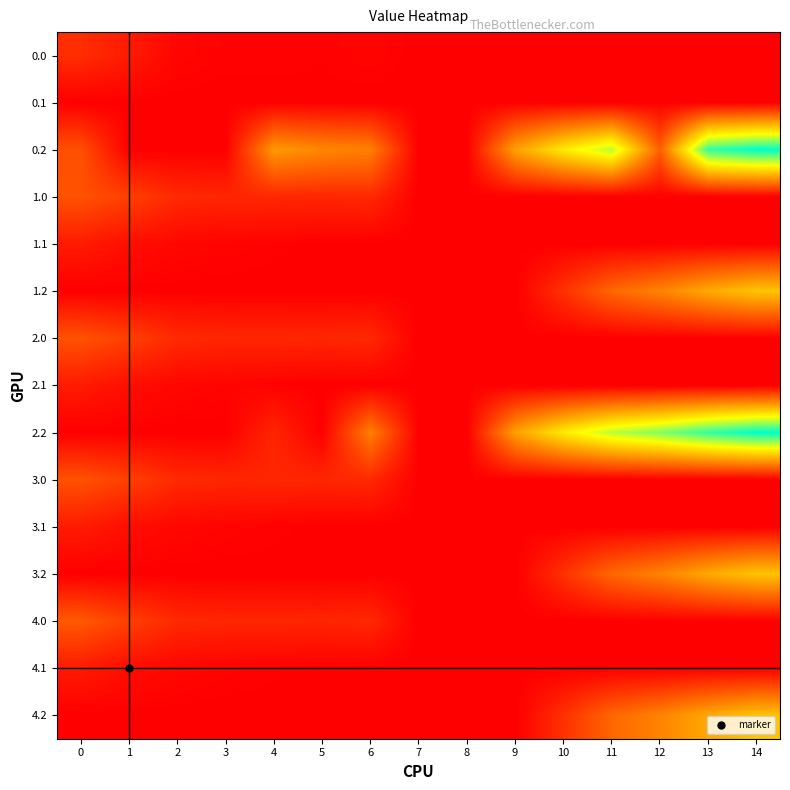

Which series has the widest spread of values?

0.2